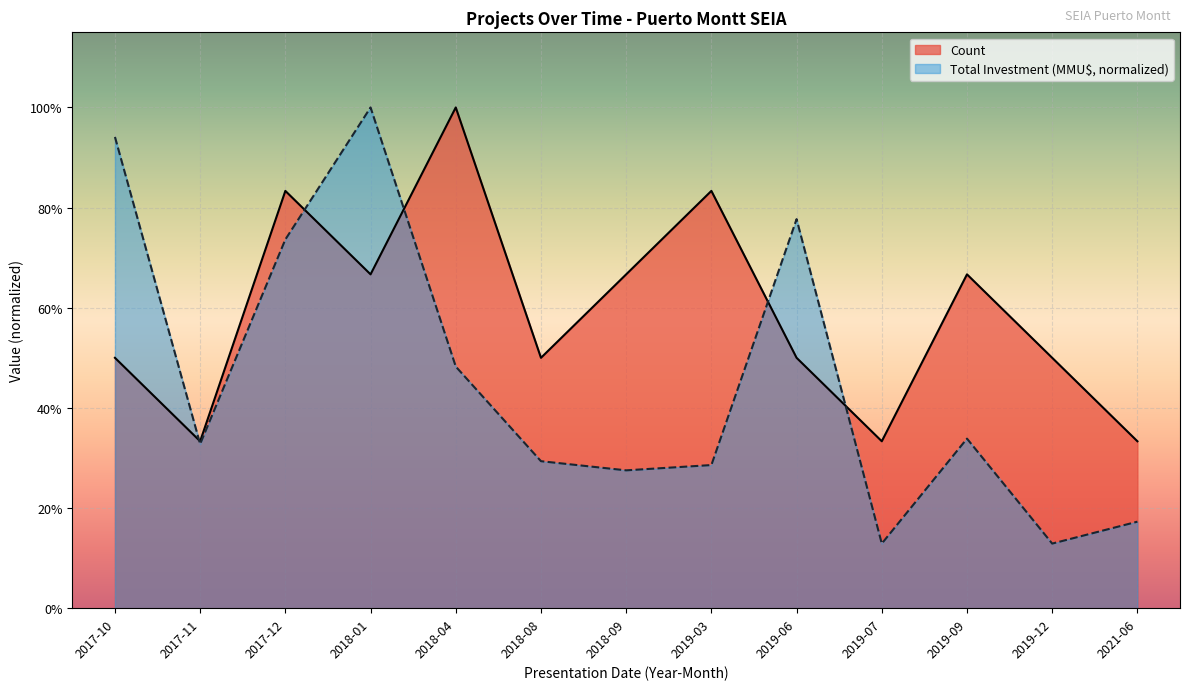

Is the value of Total Investment (MMU$) at 2019-12 greater than the value of Count at 2018-08?

No